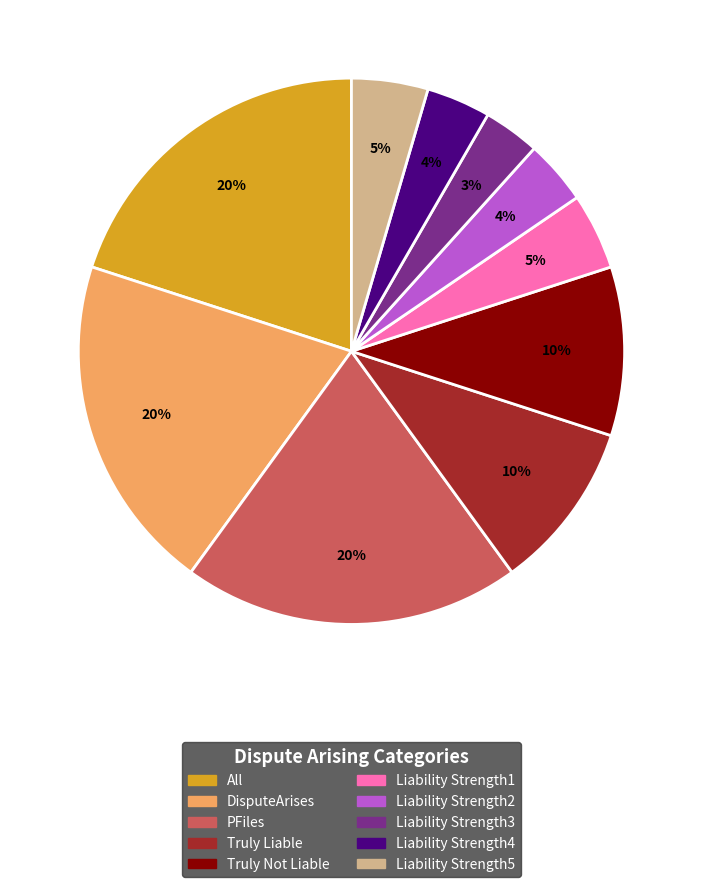

To the nearest percent, what portion does DisputeArises represent?

20%